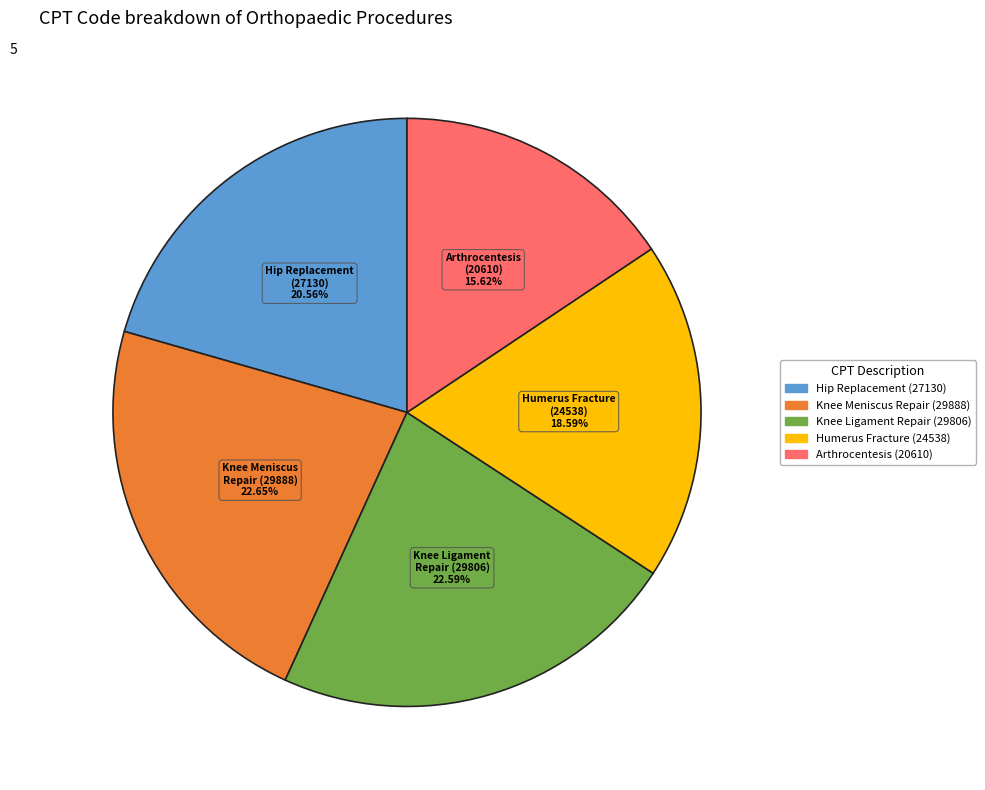

Is there a majority slice in this chart?

No